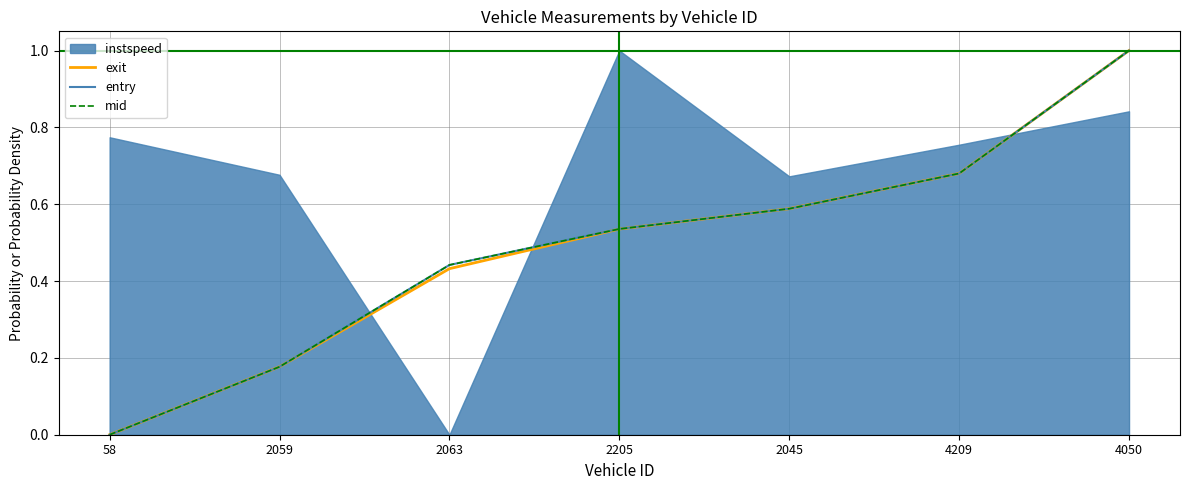

True or false: mid and entry intersect in this chart.

True